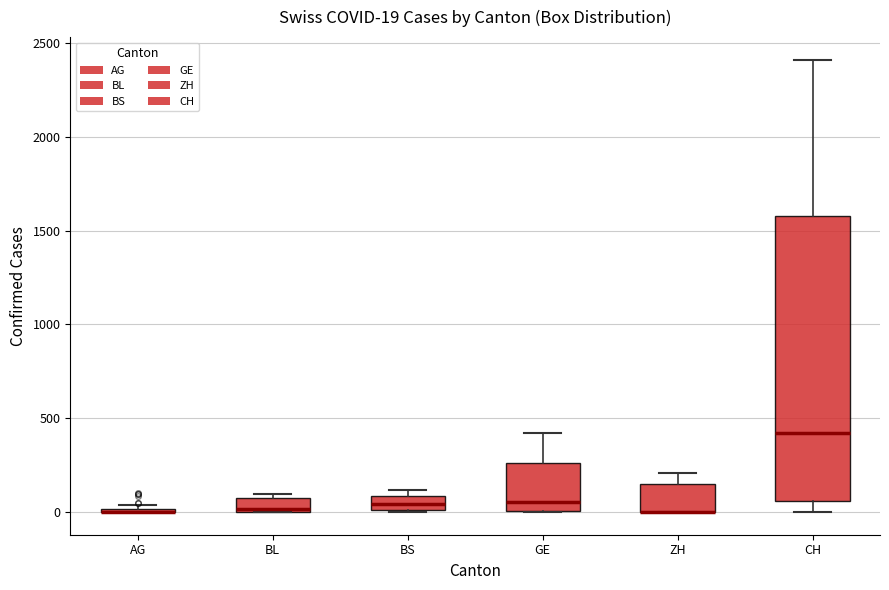

Which box is the tallest, from its lower edge to its upper edge?

CH